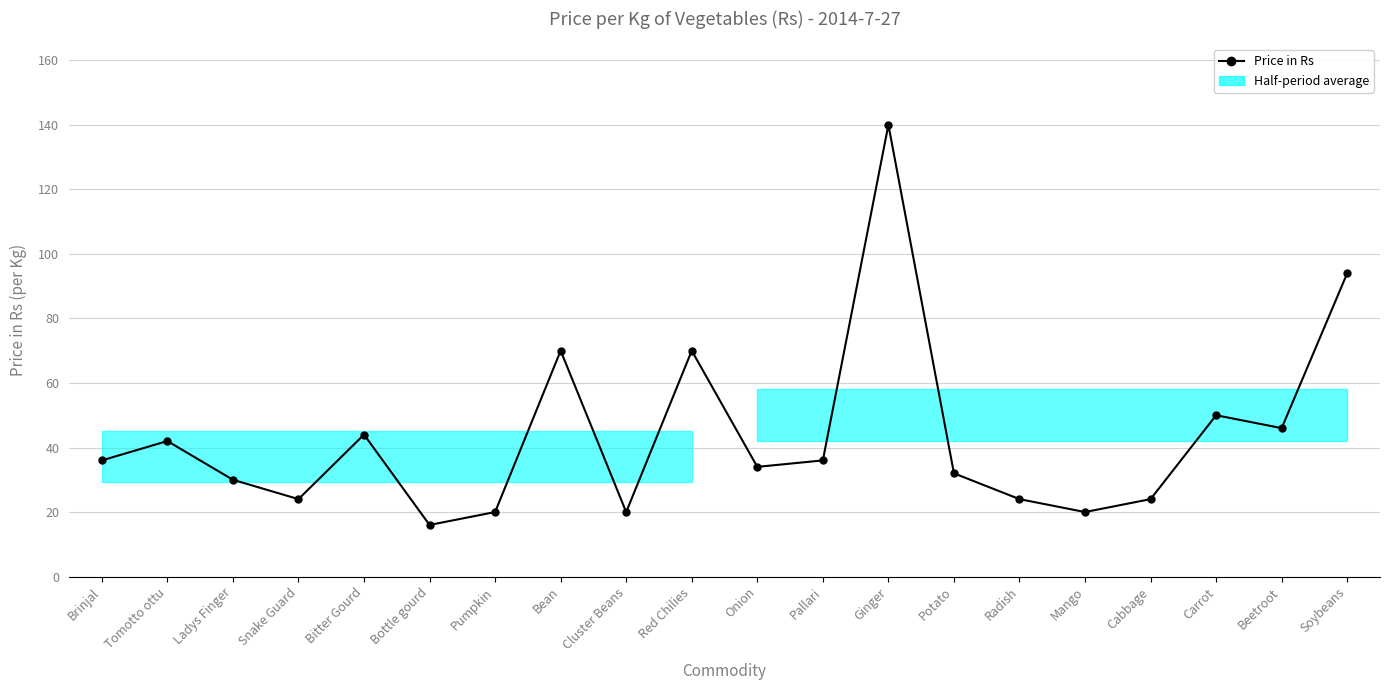

True or false: the data shows 35 at Radish.

False